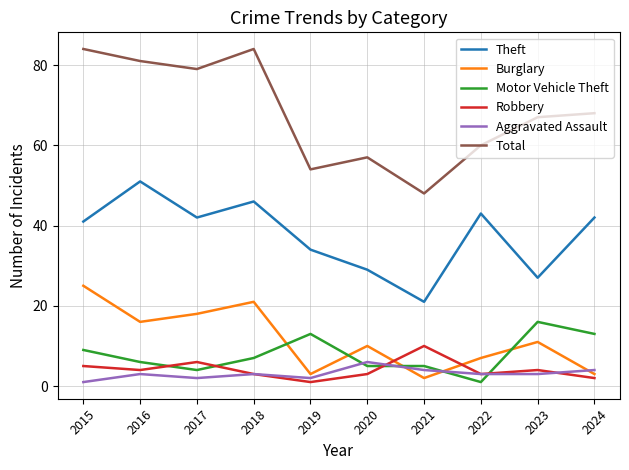

Where do Burglary and Motor Vehicle Theft first cross each other?

2018 and 2019